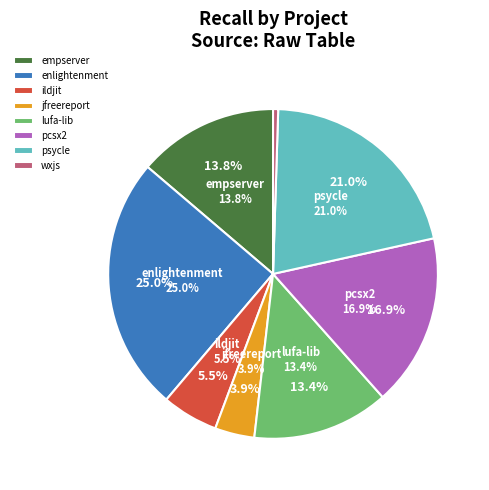

To the nearest percent, what is the combined percentage of enlightenment.csv and pcsx2.csv?

42%